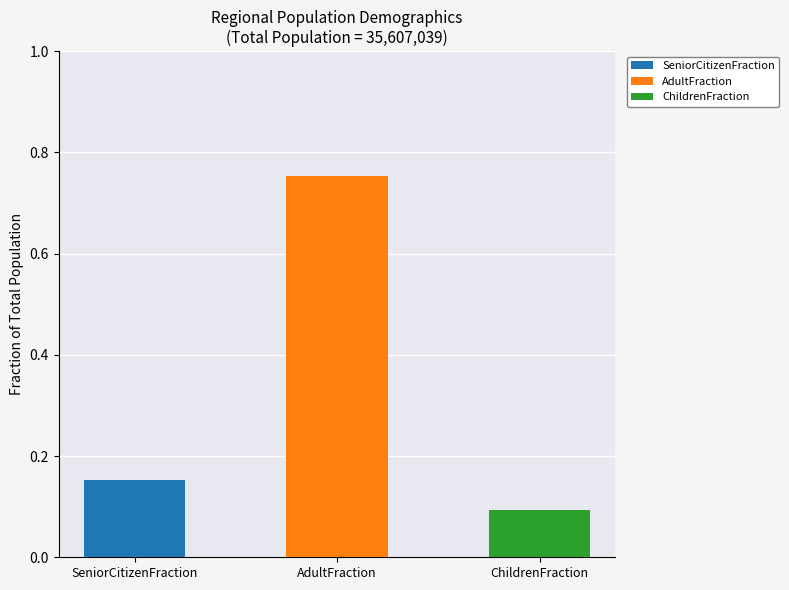

What is the change in value from SeniorCitizenFraction to AdultFraction?

+0.6